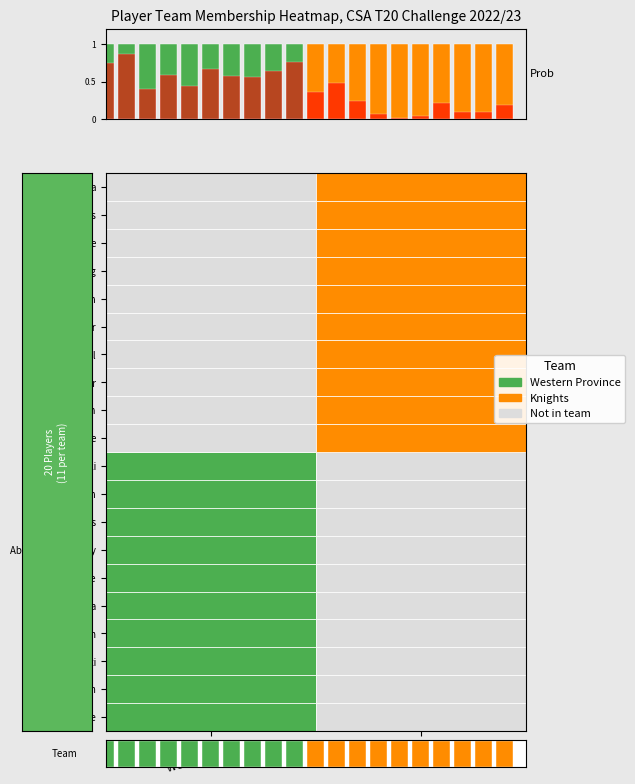

How many data points does each series have?

20